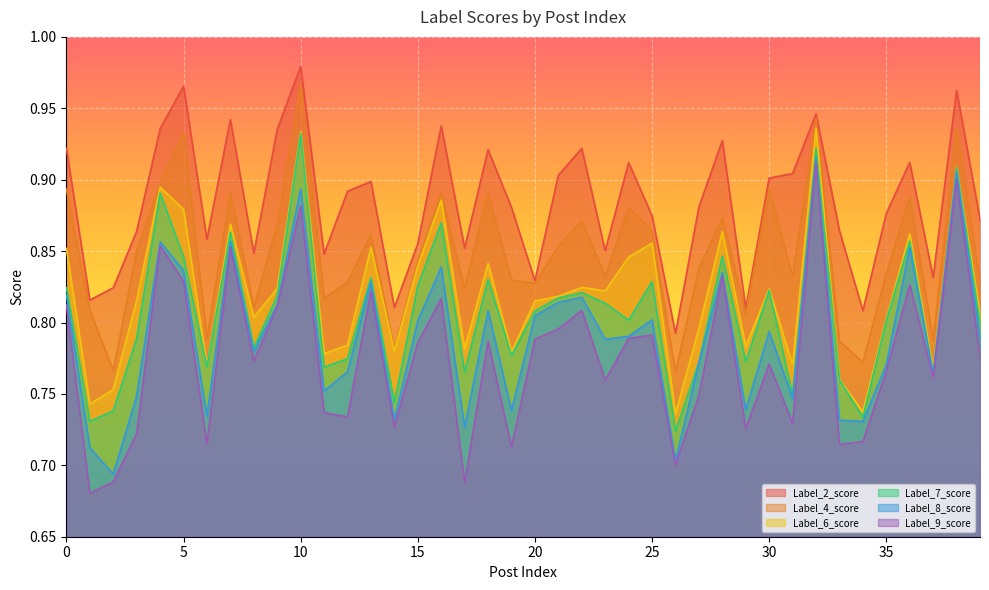

At which label is Label_8_score closest to 0?

2